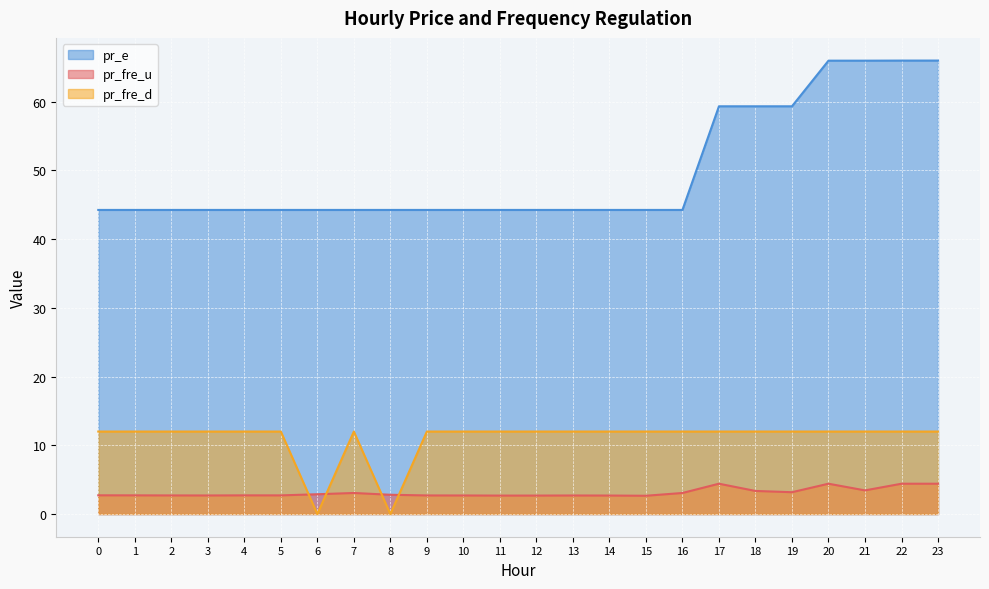

What is the difference between the maximum and minimum values in the pr_fre_u series?

1.8